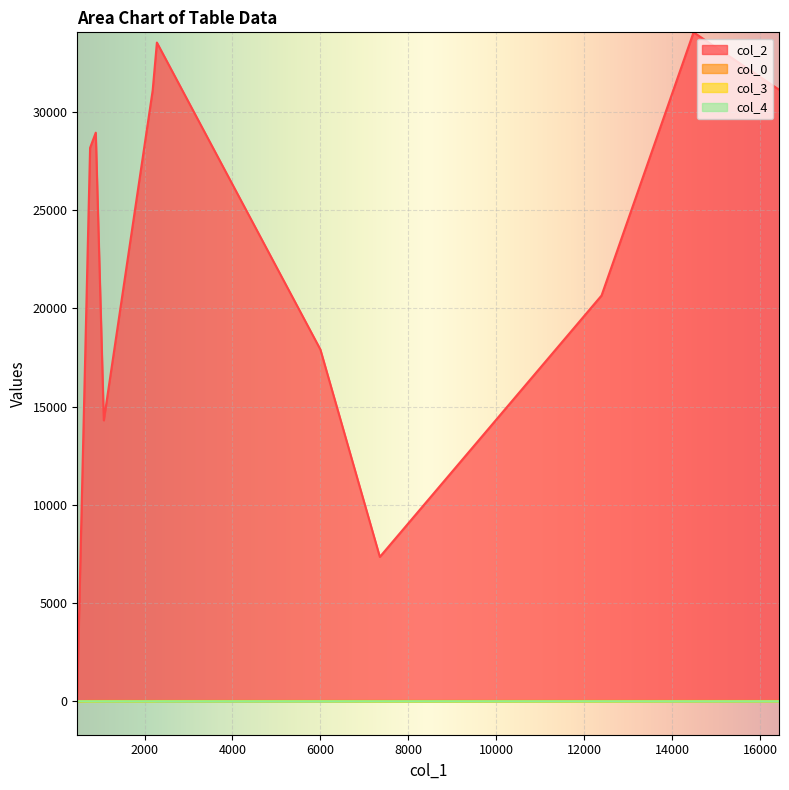

Which series has the widest spread of values?

col_2